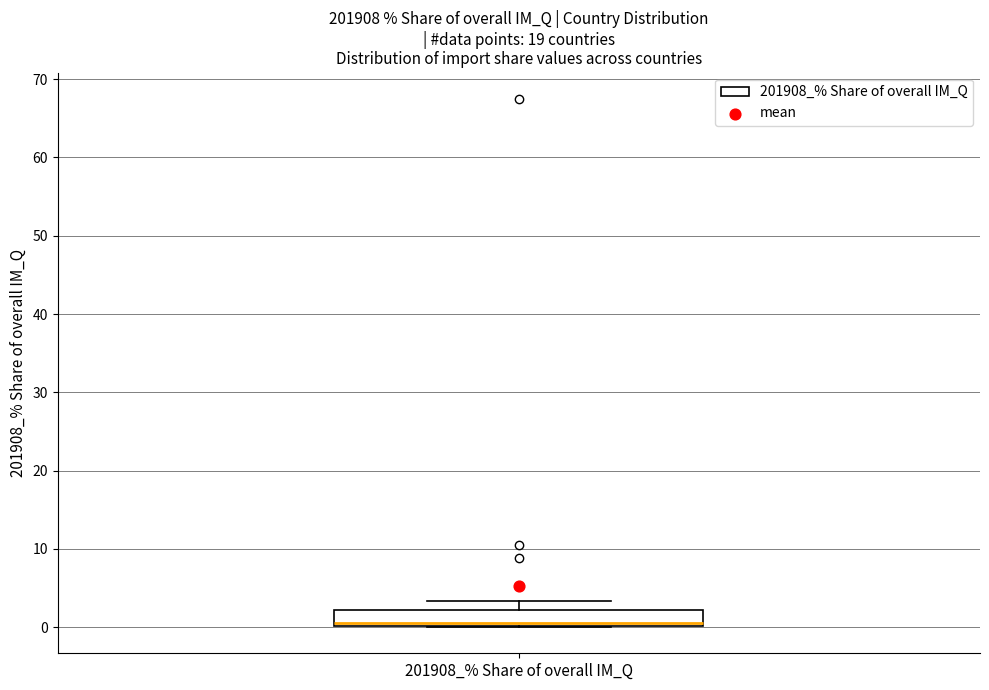

Read this box plot against the y-axis: the position of the median line, the range covered by the box, and the ends of both whiskers. The values are not printed on the chart, so give them approximately, as read against the axis.

median 1, box 0 to 2, whiskers 0 to 3